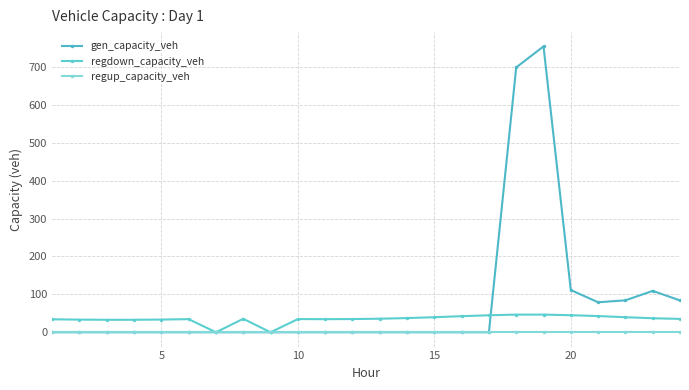

True or false: gen_capacity_veh and regup_capacity_veh cross at least once.

False